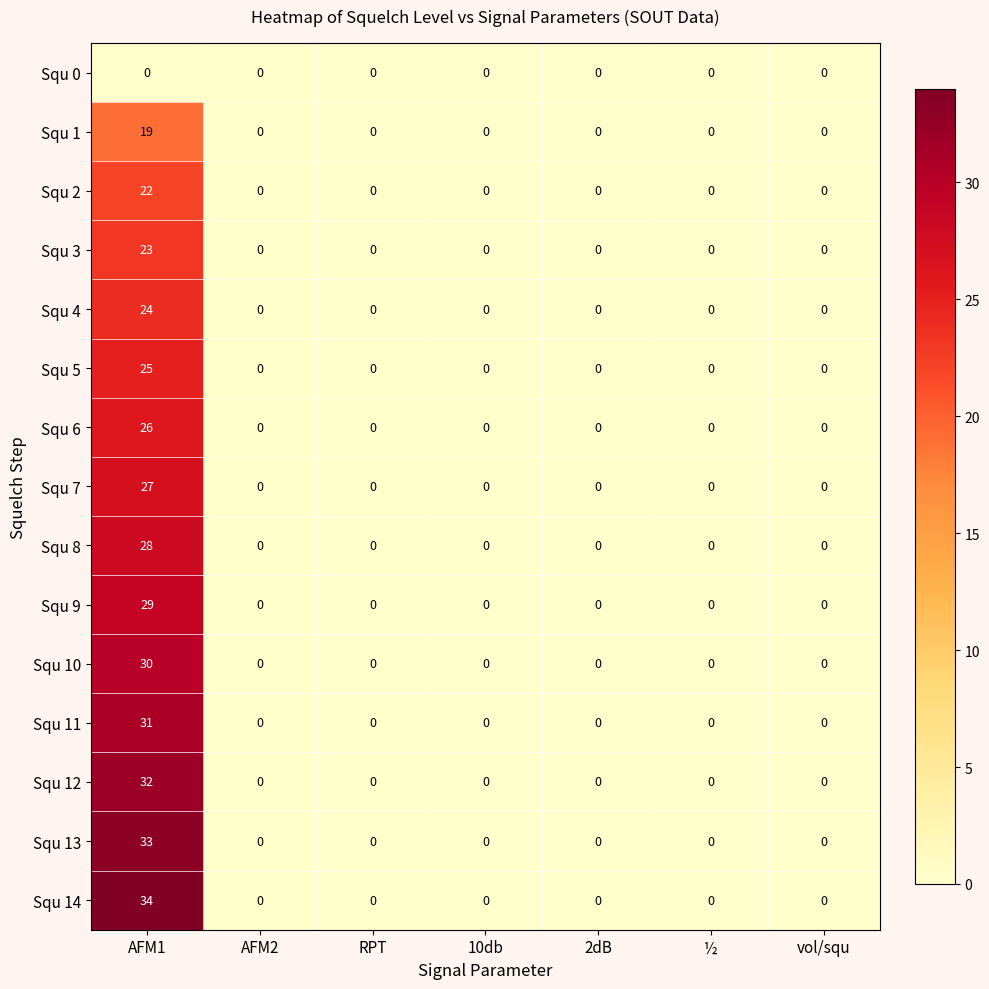

At which category is the sum across all series the highest?

AFM1